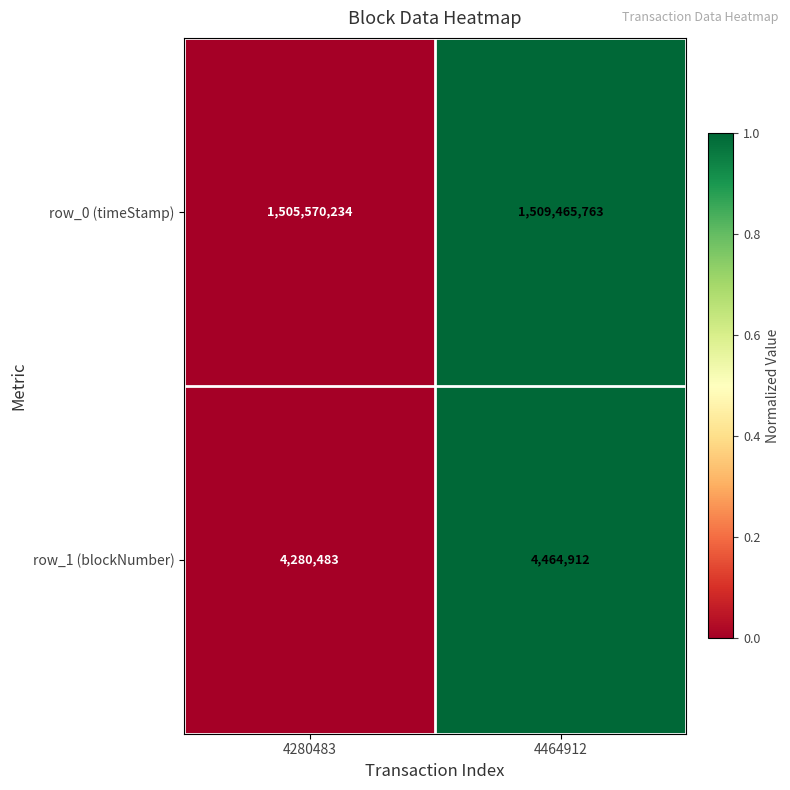

Where is row_0 (timeStamp) nearest to the value 1507517998?

4280483